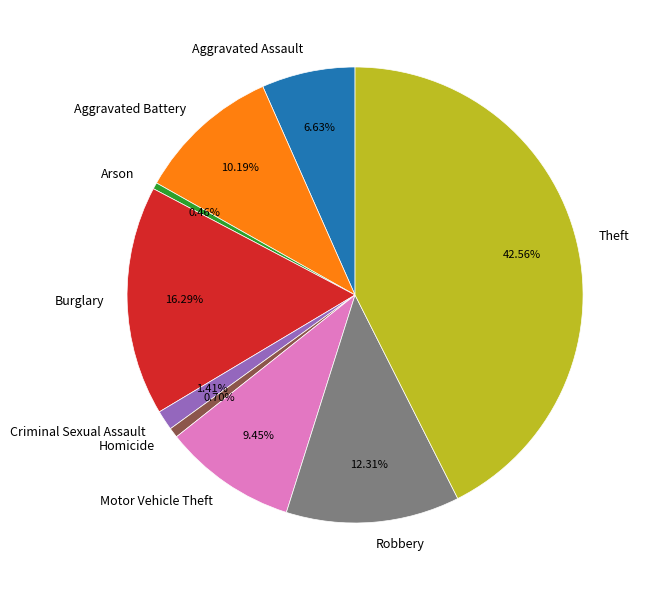

Which has a higher value, Arson or Criminal Sexual Assault?

Criminal Sexual Assault